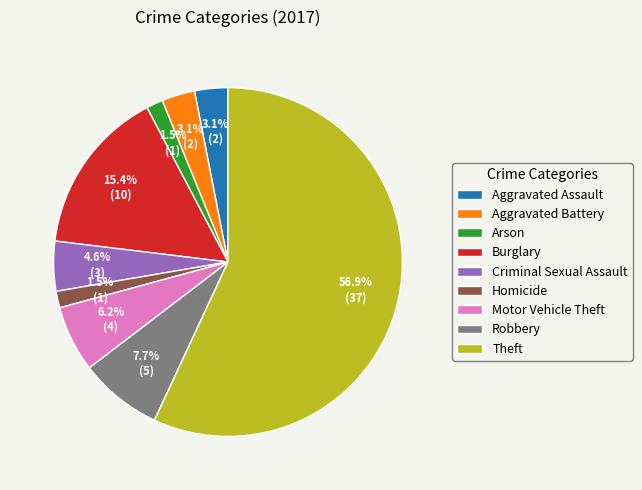

Which has a higher value, Robbery or Motor Vehicle Theft?

Robbery